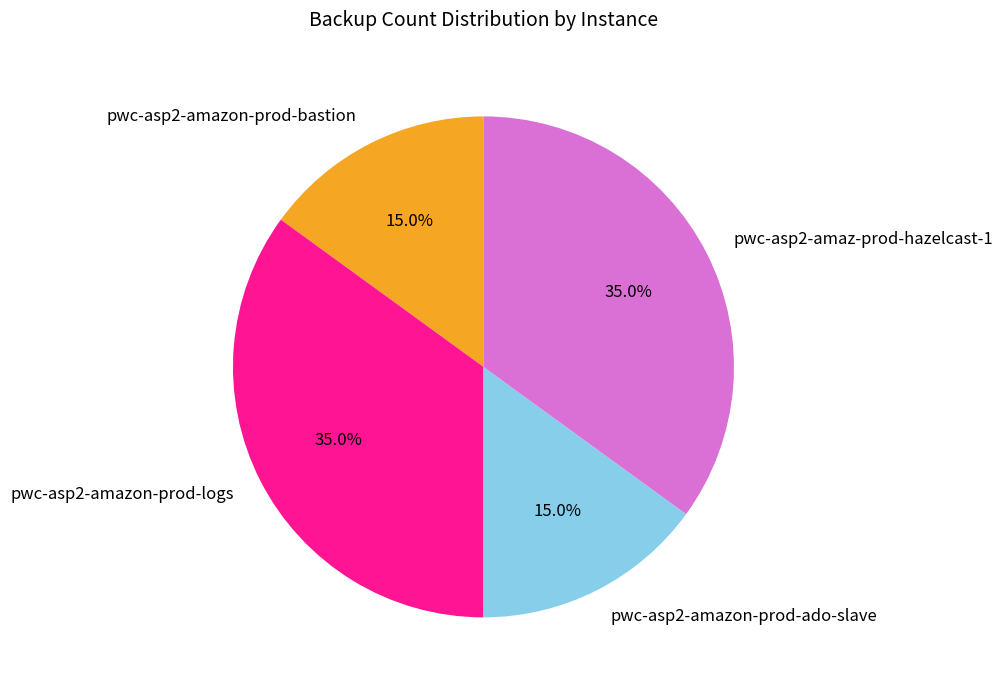

The pwc-asp2-amazon-prod-bastion slice represents 15% of the pie. True or false?

True